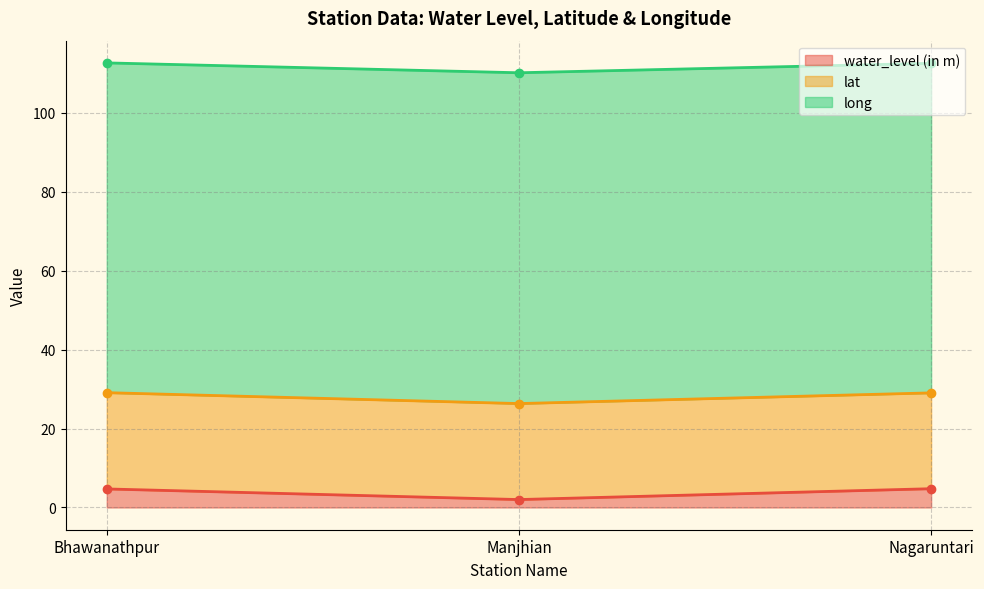

What value does the water_level (in m) series have at Nagaruntari?

4.8